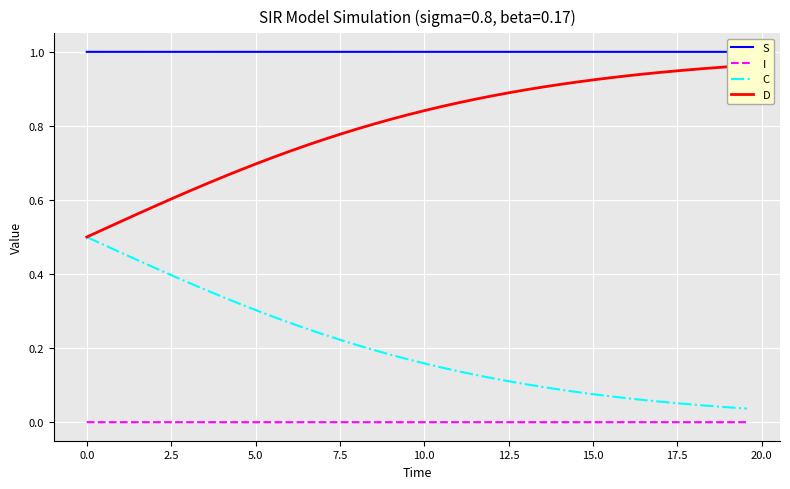

True or false: S and D cross at least once.

False